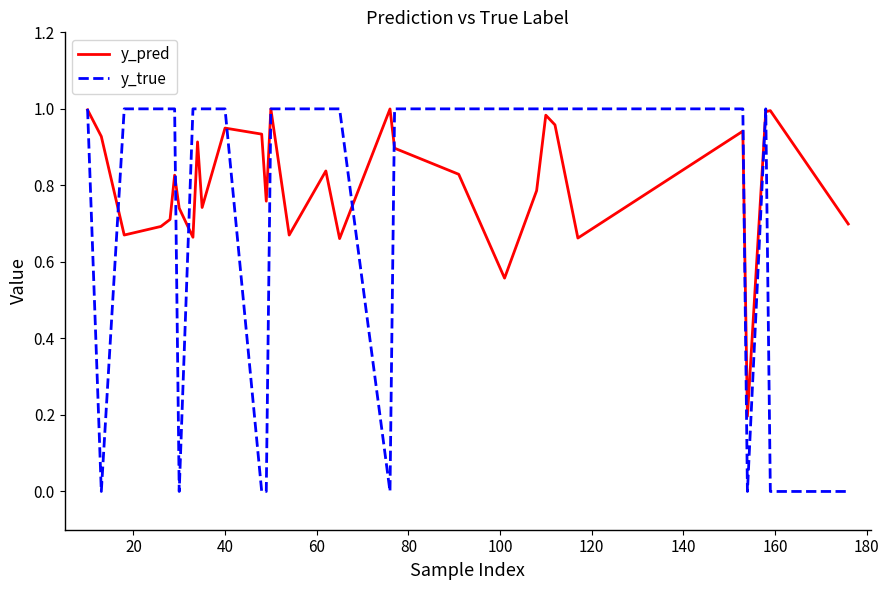

Which series has the widest spread of values?

y_true